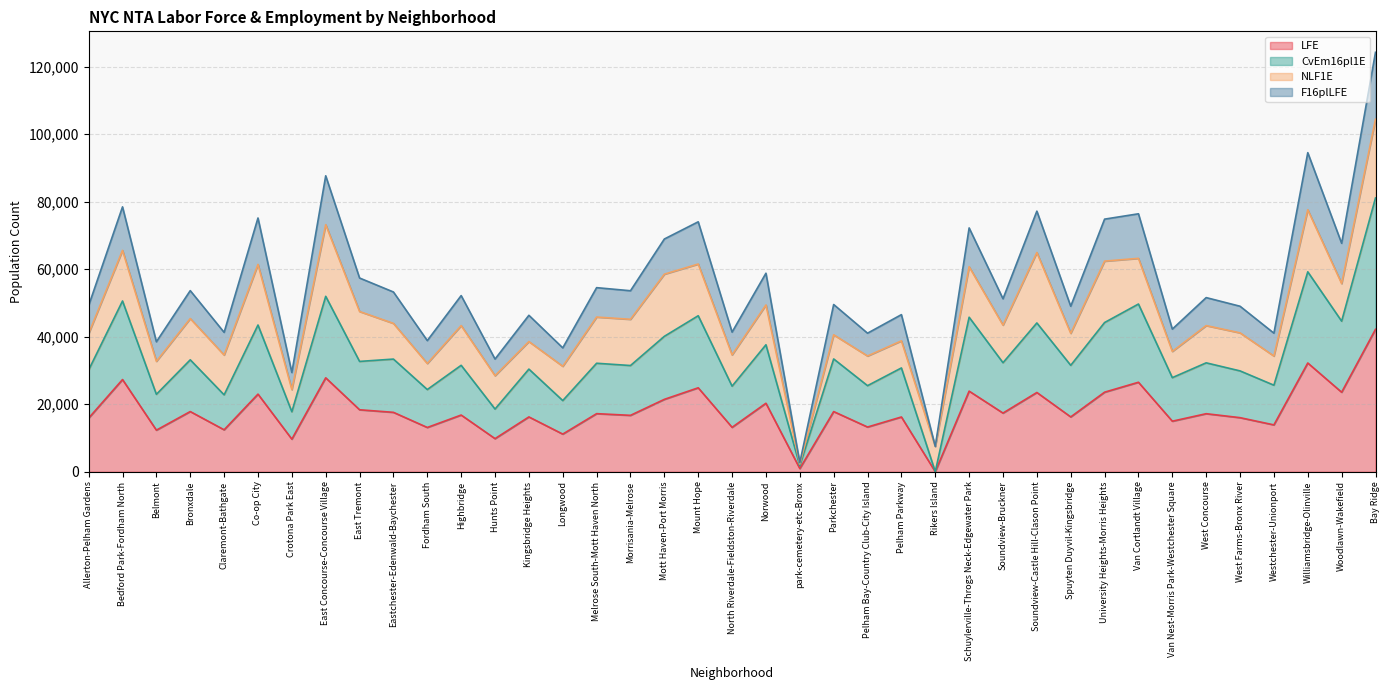

The value of F16plLFE at West Concourse is 78946. True or false?

False